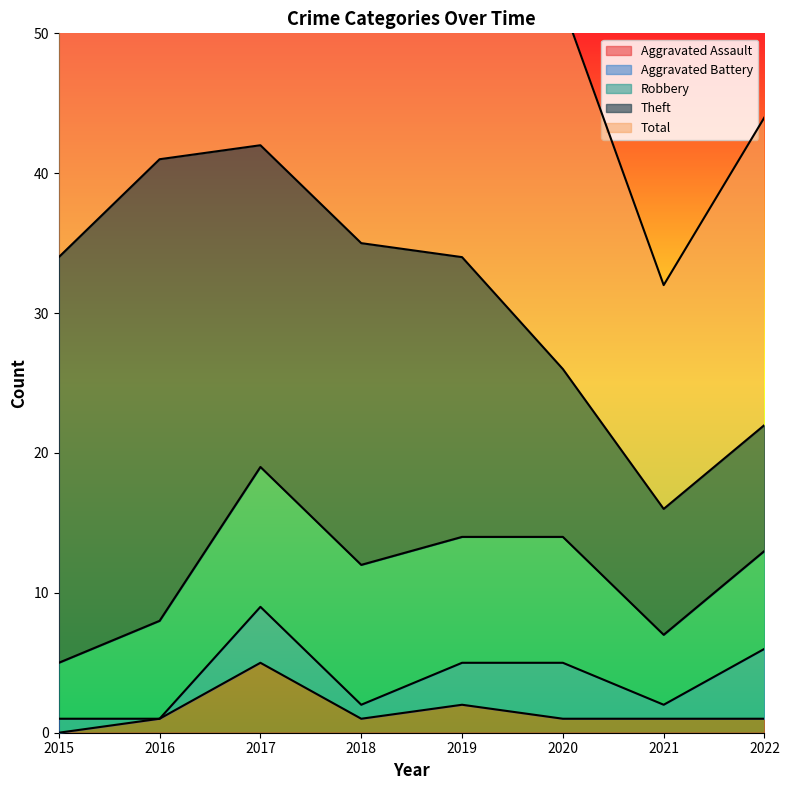

Is it true that Total equals 34 at 2015?

True